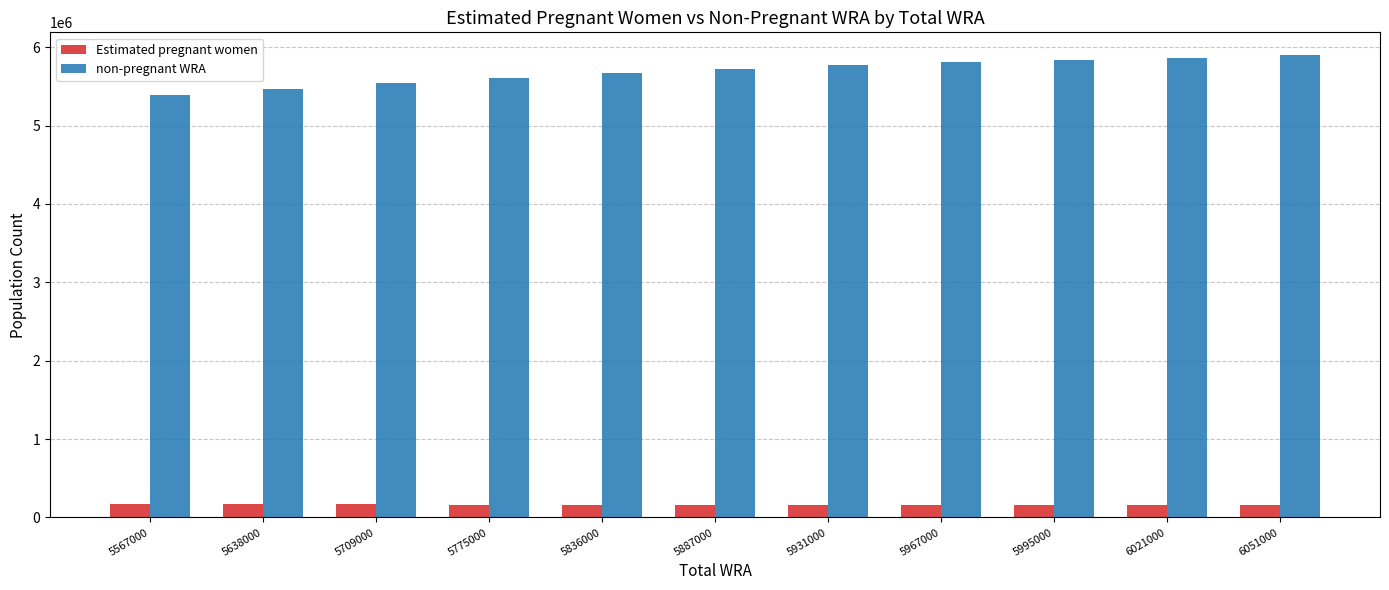

The non-pregnant WRA series shows 5611536.7 at 5775000. True or false?

True